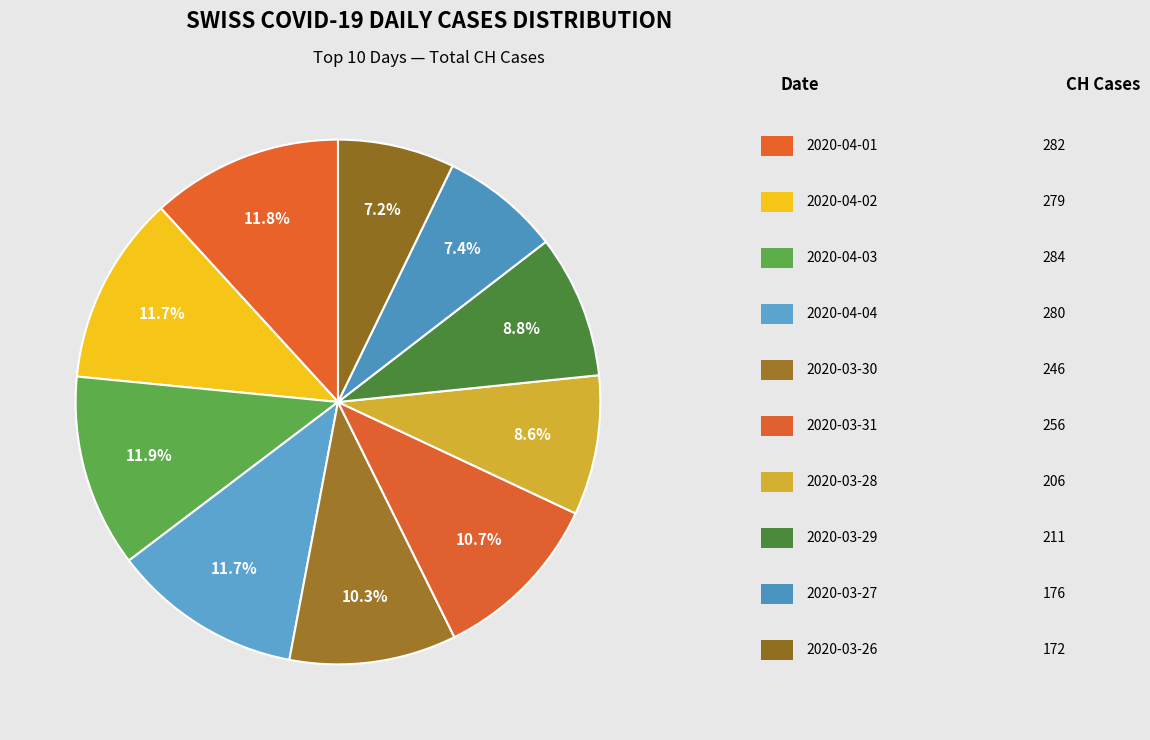

Count the number of slices in the pie.

10